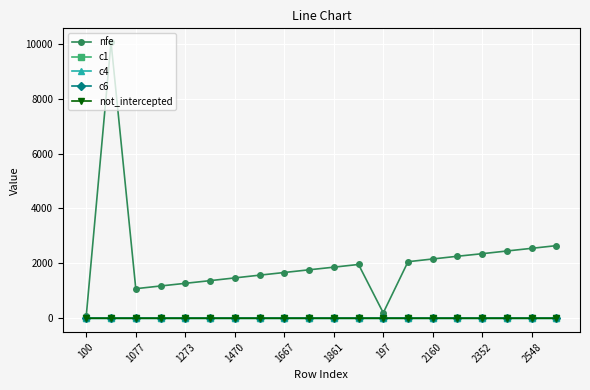

Which series has the widest spread of values?

nfe